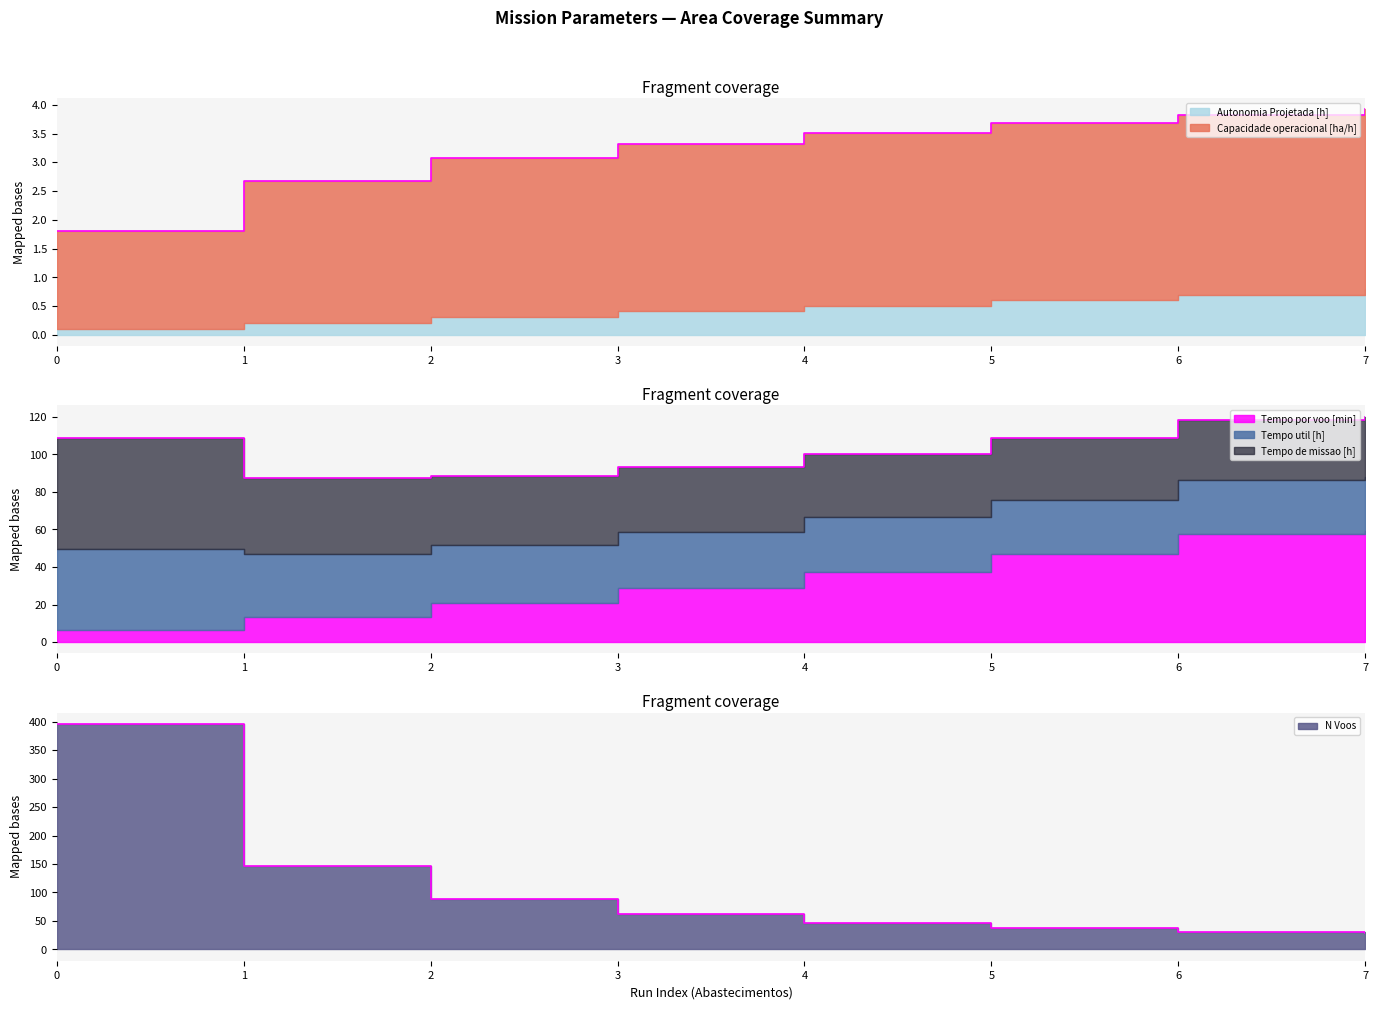

Does the chart have visible grid lines?

No